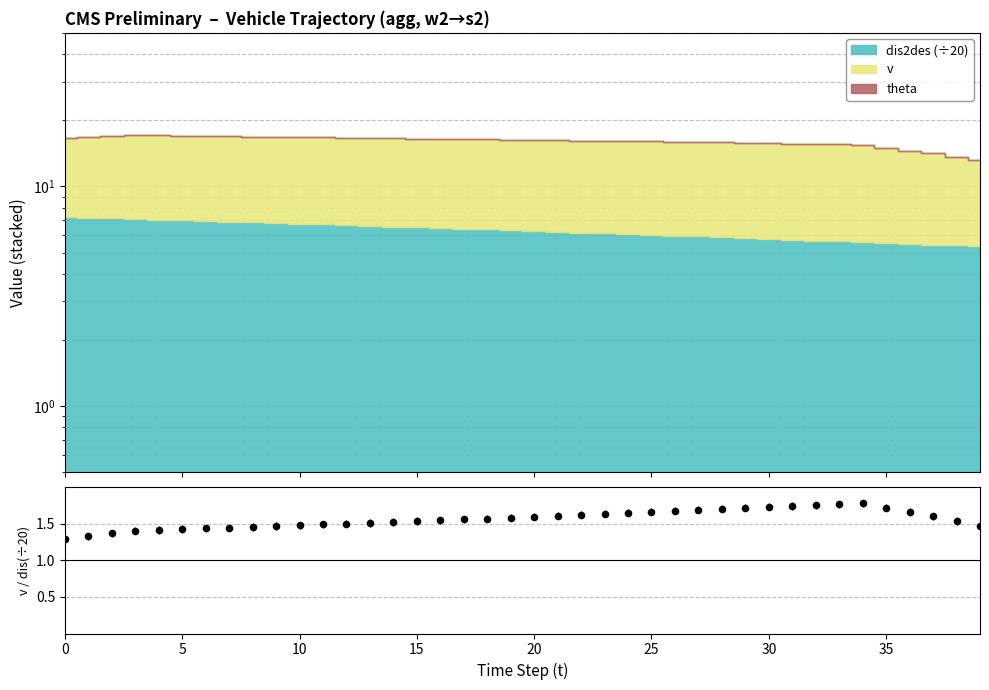

What is the change in value from 0 to 17?

+0.3